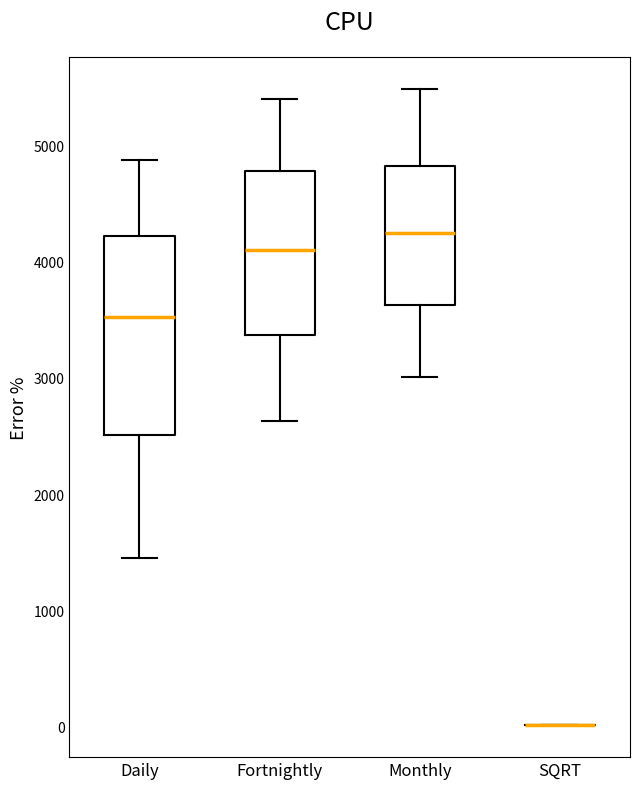

Comparing the boxes themselves (not the whiskers), which one is the tallest?

Daily